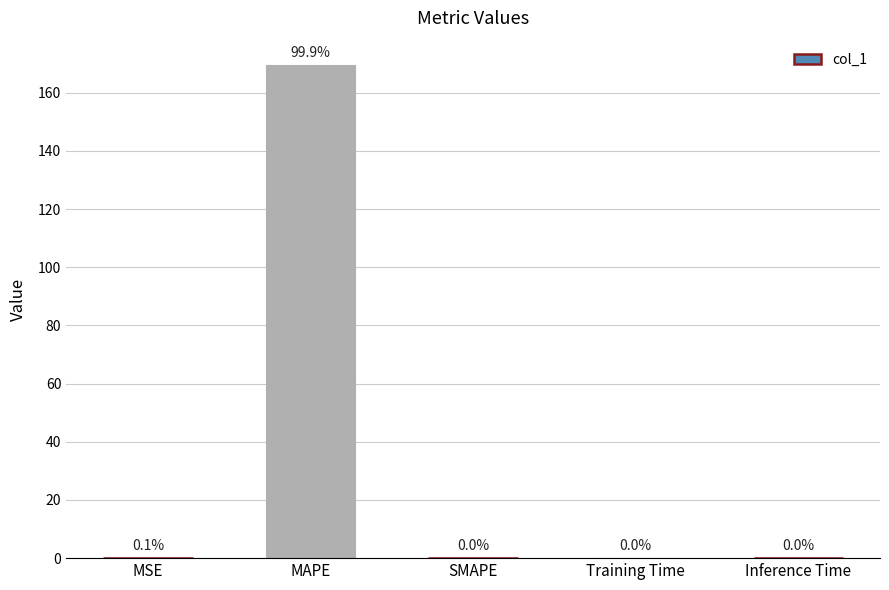

The chart shows a value of 0.0 at SMAPE. True or false?

True